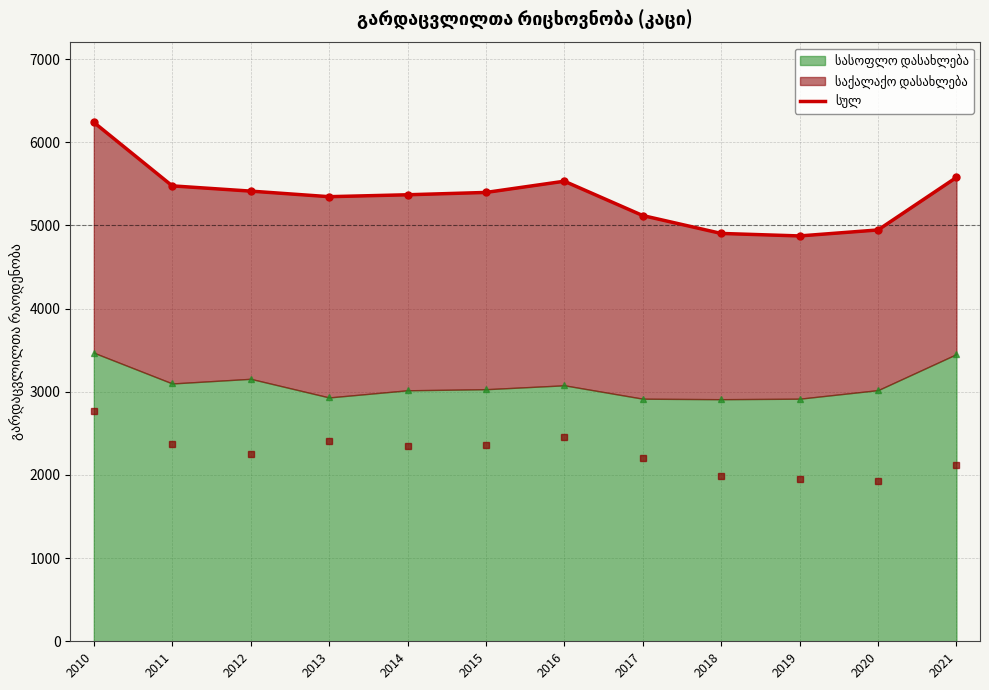

The value at 2014 is 1154. True or false?

False